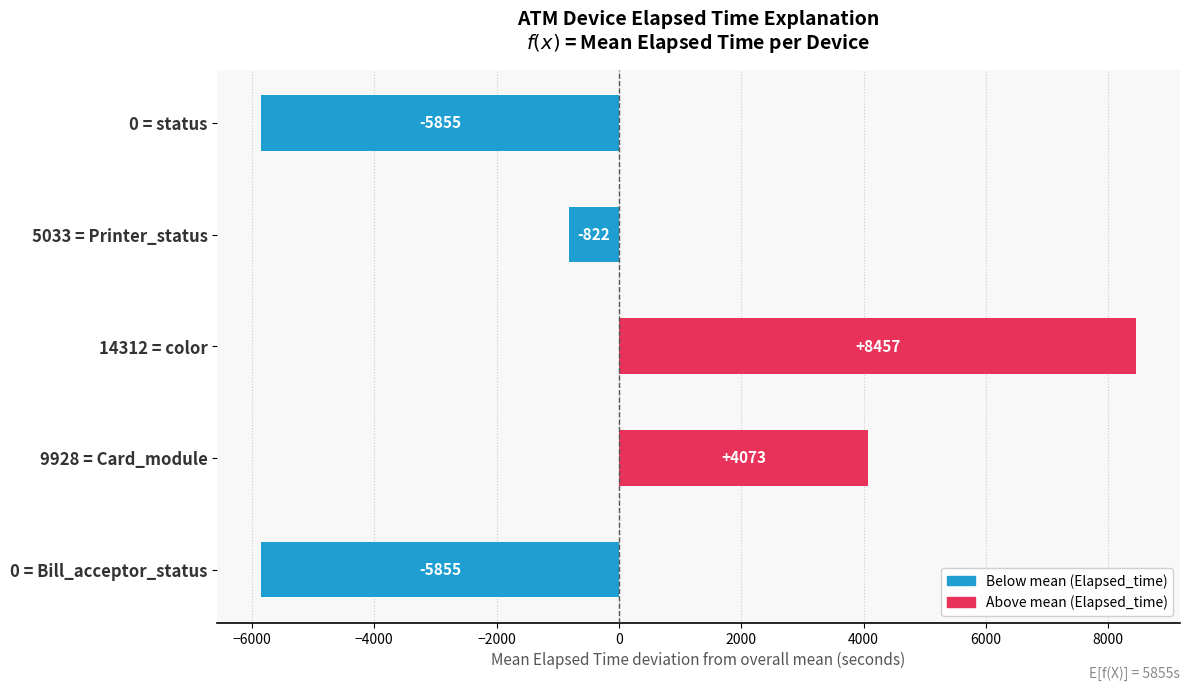

What is the greatest value displayed?

8457.4